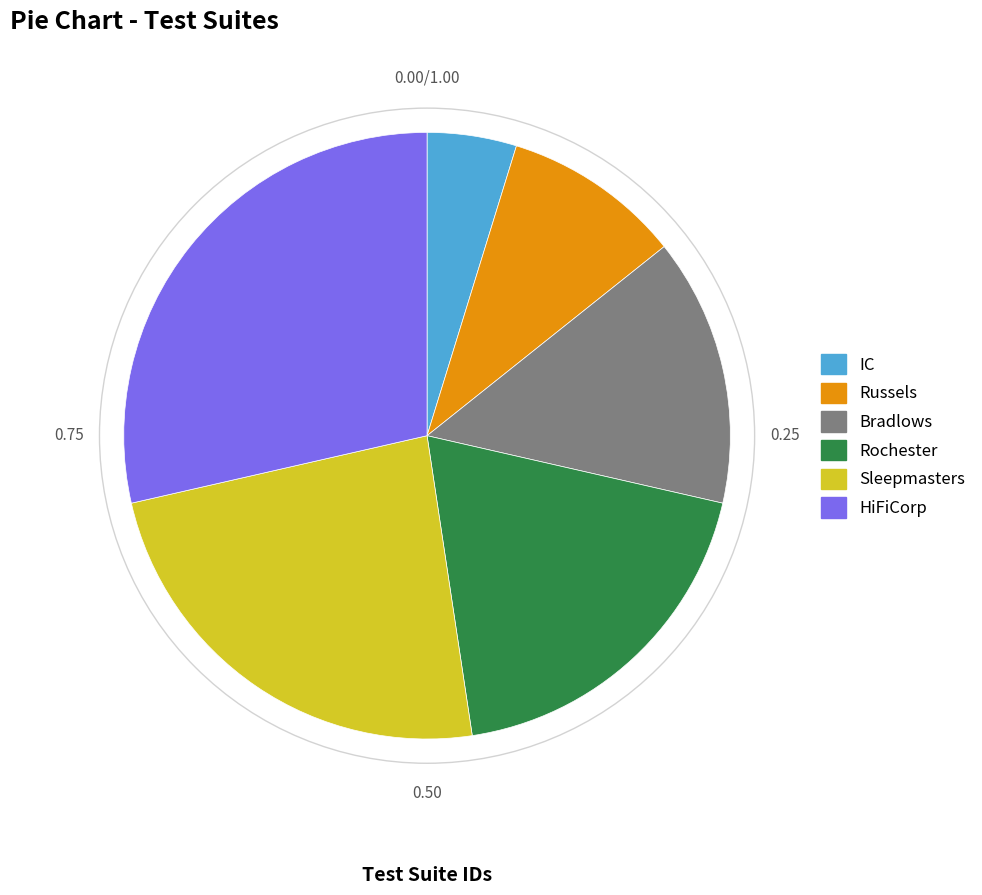

Rank the categories by value from lowest to highest.

IC, Russels, Bradlows, Rochester, Sleepmasters, HiFiCorp